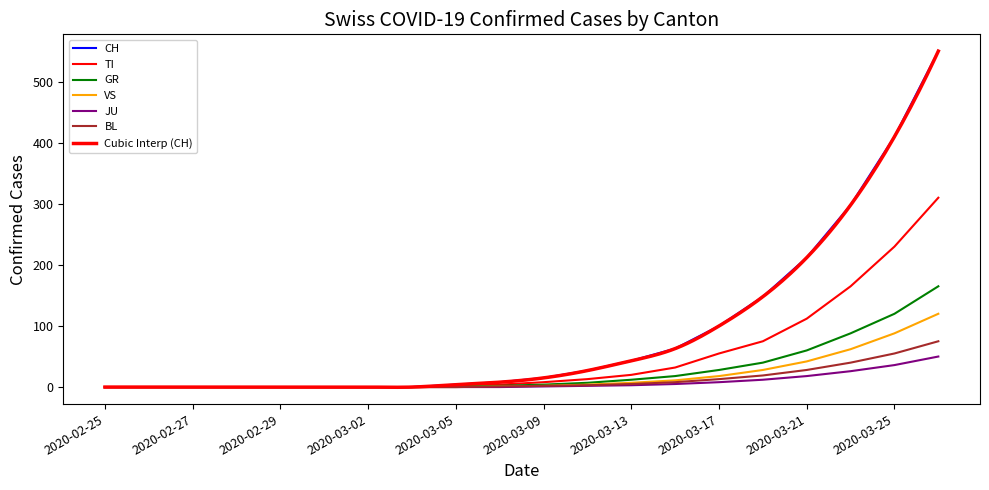

At 2020-03-15, list the series in order from smallest to largest.

JU, BL, VS, GR, TI, CH